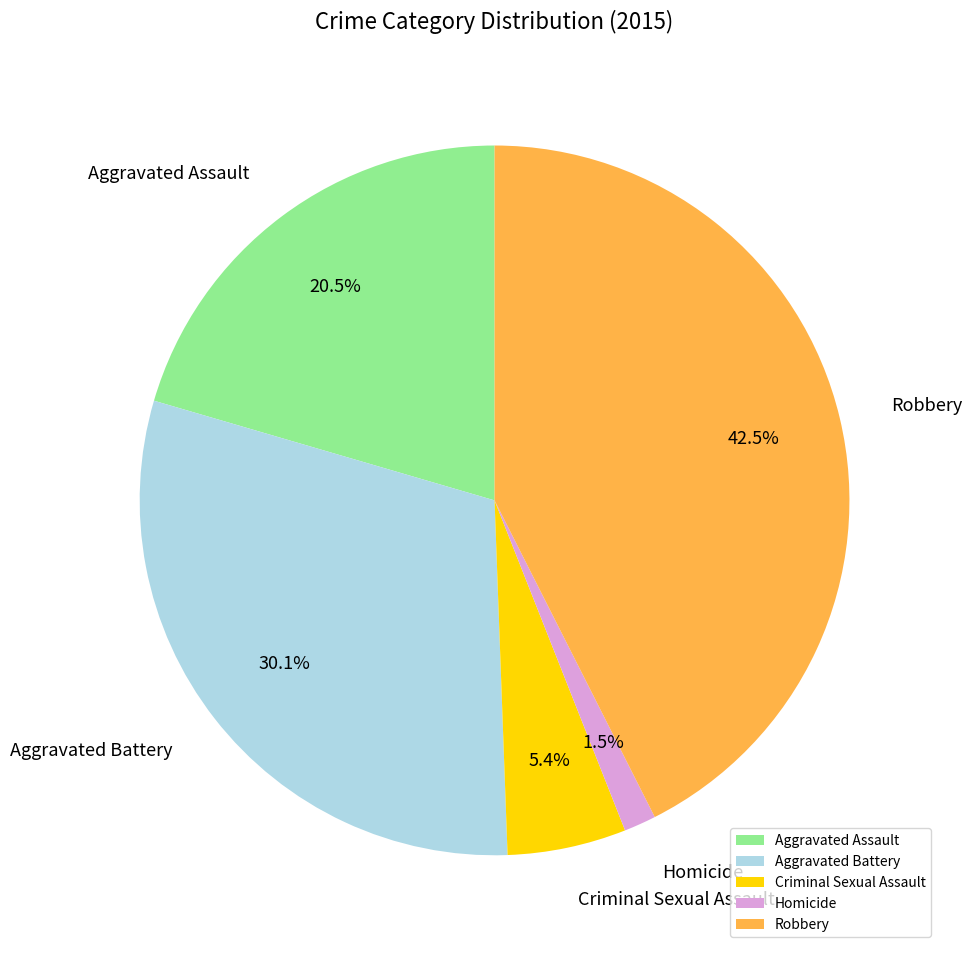

Count the number of slices in the pie.

5